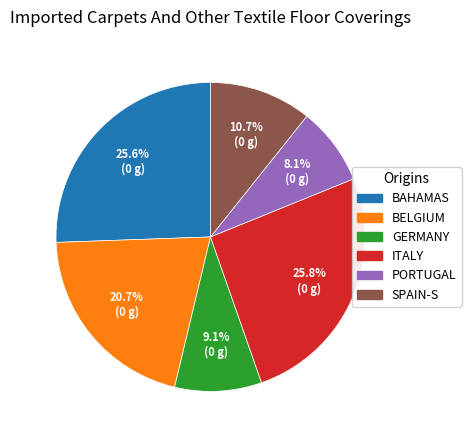

Does any single category account for the majority?

No